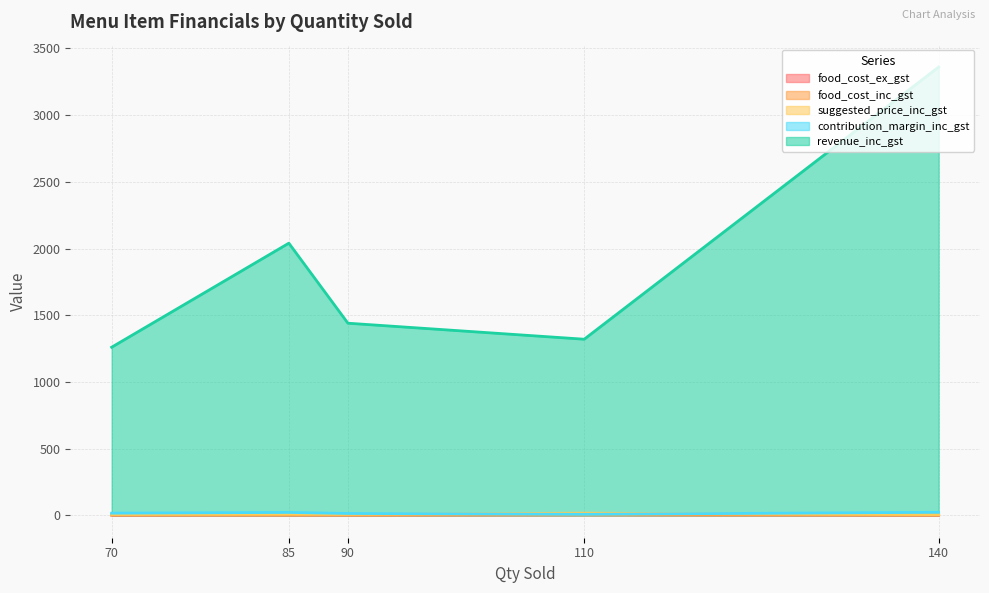

Which series has the largest range (max minus min)?

revenue_inc_gst